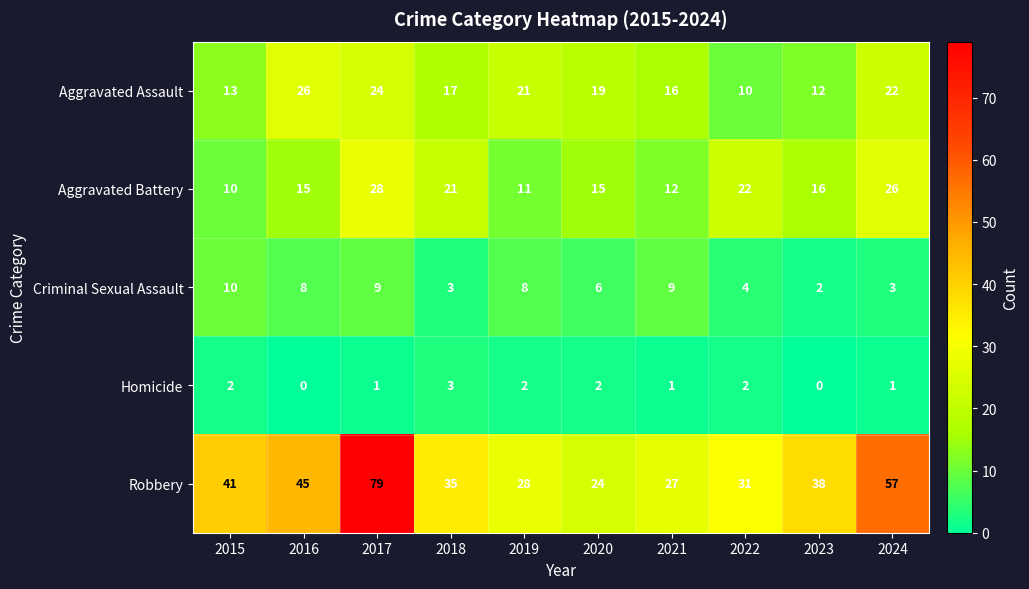

Which series has the widest spread of values?

Robbery